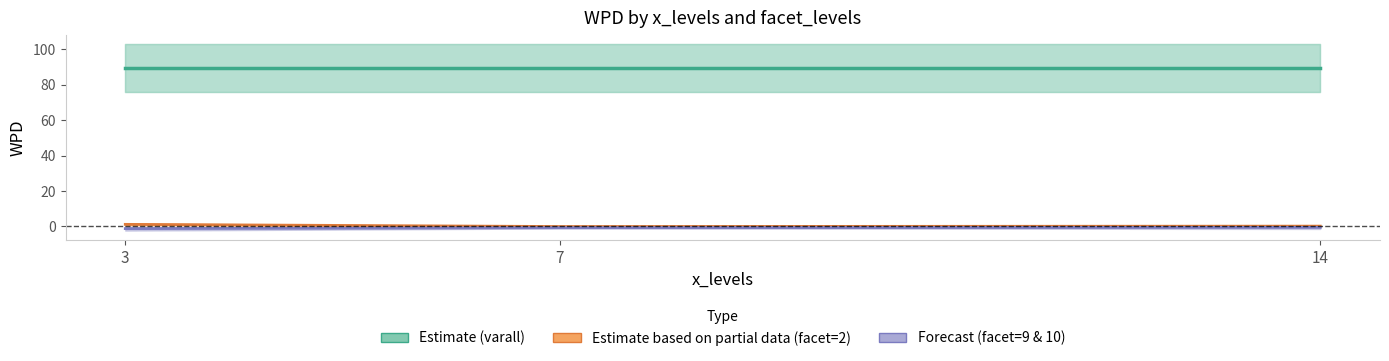

Reading left to right, transcribe all the data shown in this chart.

Estimate (varall): 3=89.5	7=89.5	14=89.5
Estimate based on partial data (facet=2): 3=1.1	7=-0.1	14=0.1
Forecast (facet=9 & 10): 3=-1.3	7=-0.8	14=-0.6